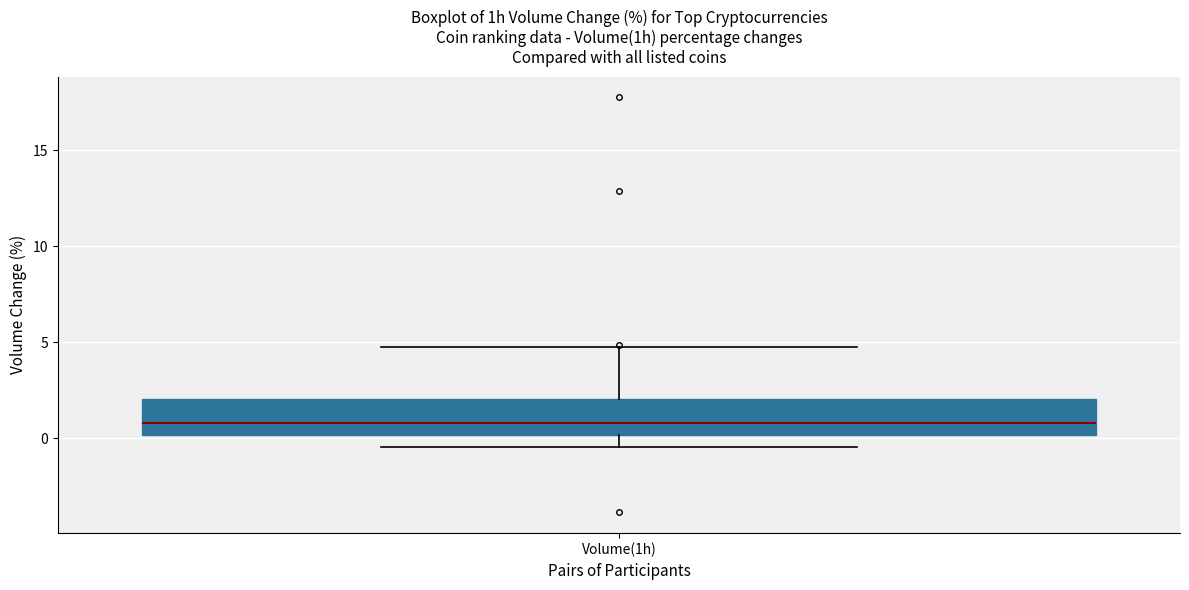

Read this box plot against the y-axis: the position of the median line, the range covered by the box, and the ends of both whiskers. The values are not printed on the chart, so give them approximately, as read against the axis.

median 1.0, box 0.0 to 2.0, whiskers -0.5 to 5.0